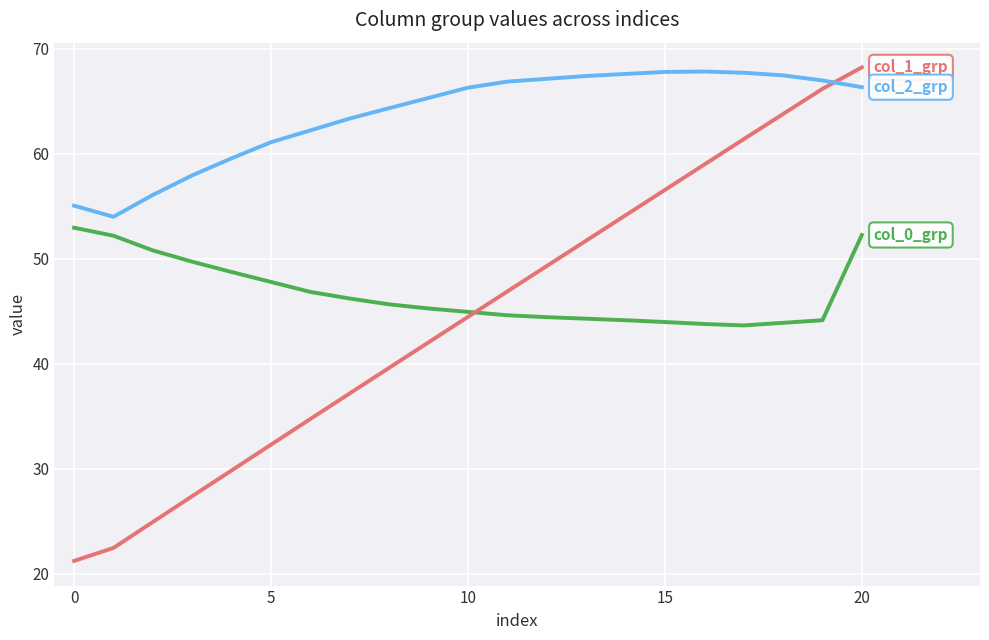

What is the maximum value shown in the chart?

68.2